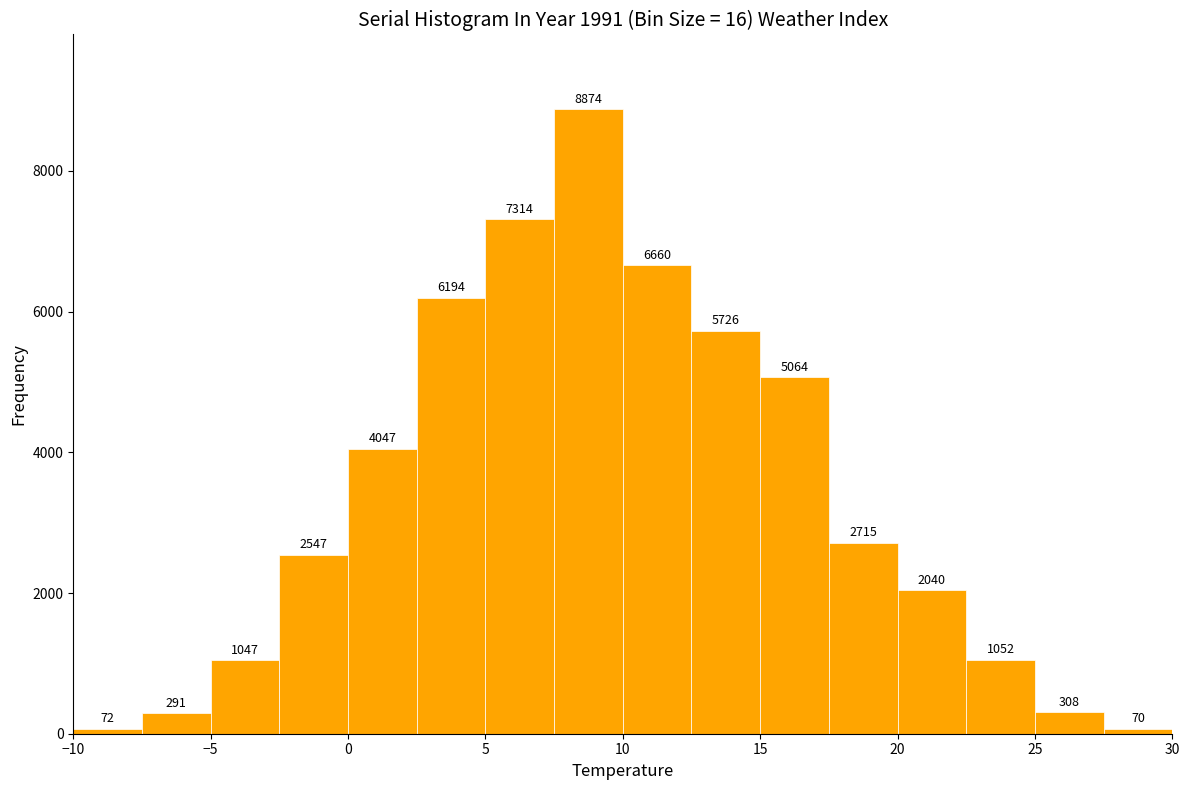

Reading left to right, transcribe this chart: for each bar, give the range it covers on the x-axis and its height.

-10.0 to -7.5: 72
-7.5 to -5.0: 291
-5.0 to -2.5: 1047
-2.5 to 0.0: 2547
0.0 to 2.5: 4047
2.5 to 5.0: 6194
5.0 to 7.5: 7314
7.5 to 10.0: 8874
10.0 to 12.5: 6660
12.5 to 15.0: 5726
15.0 to 17.5: 5064
17.5 to 20.0: 2715
20.0 to 22.5: 2040
22.5 to 25.0: 1052
25.0 to 27.5: 308
27.5 to 30.0: 70